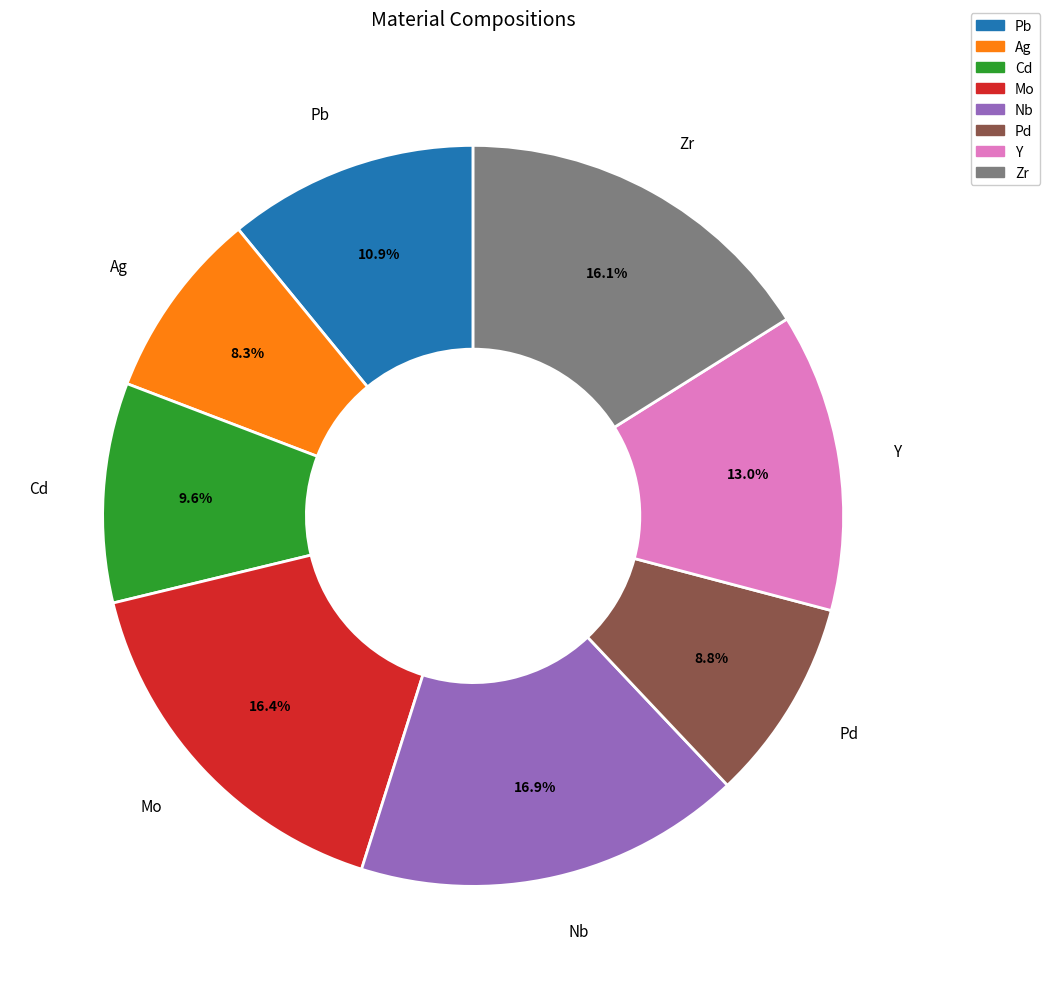

Is it true that Zr is 1% of the pie?

False